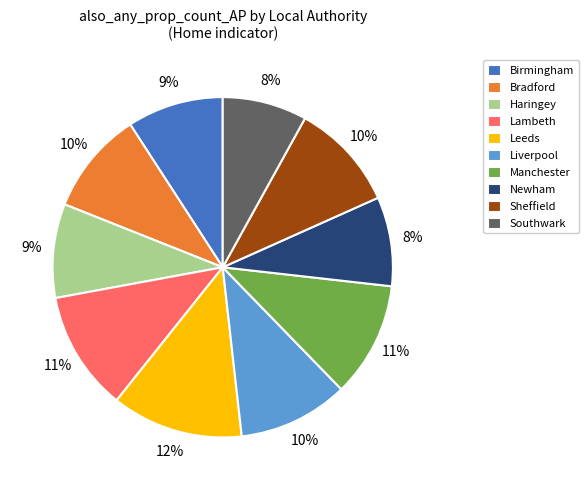

How many segments does this pie chart have?

10